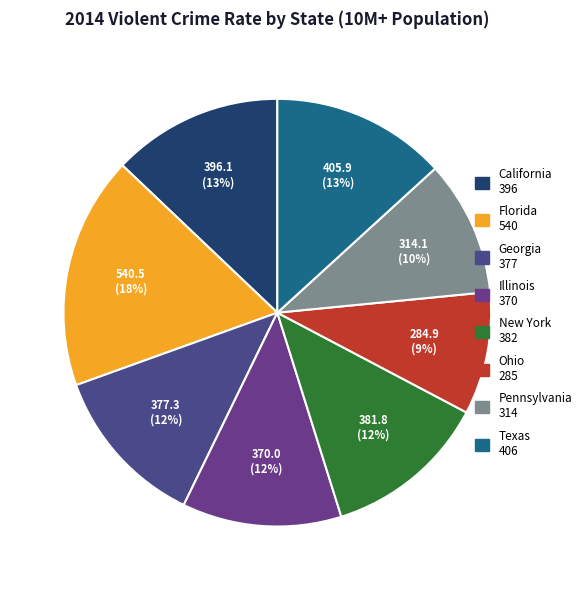

What percentage is the Texas slice, to the nearest percent?

13%